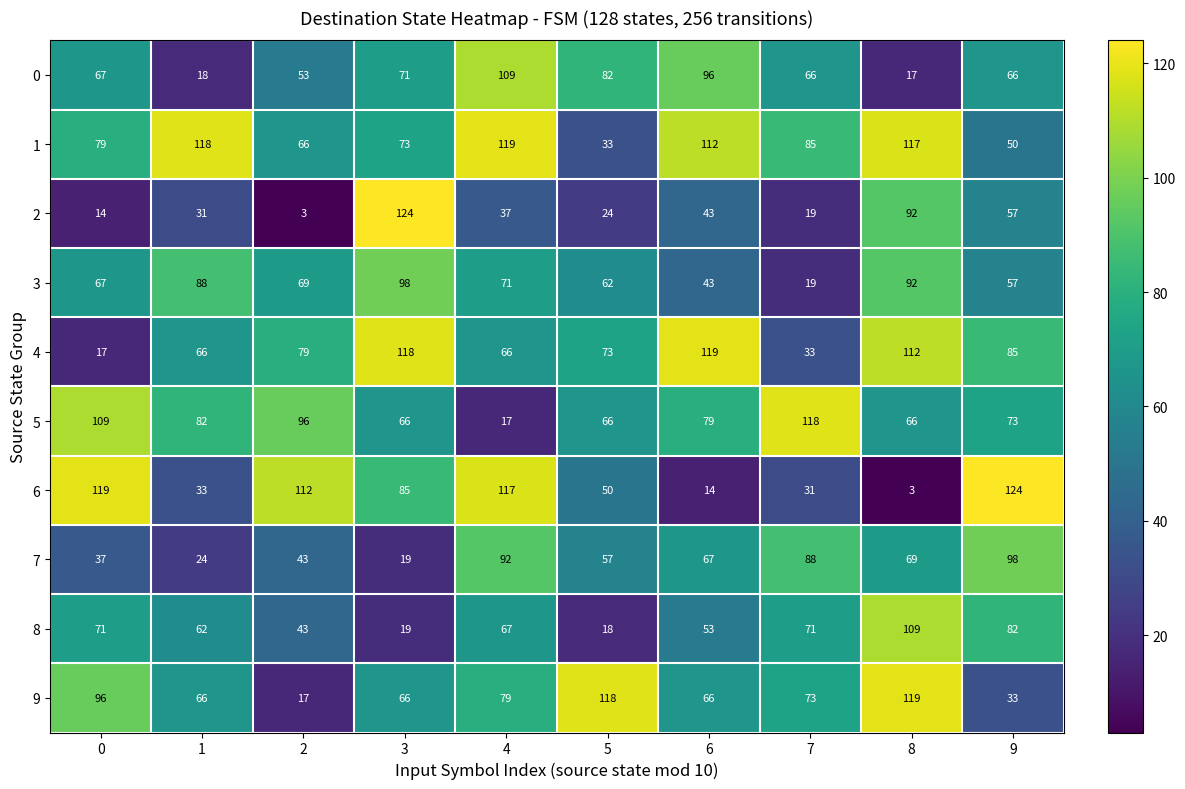

True or false: 2 has a value of 37 at 5.

False